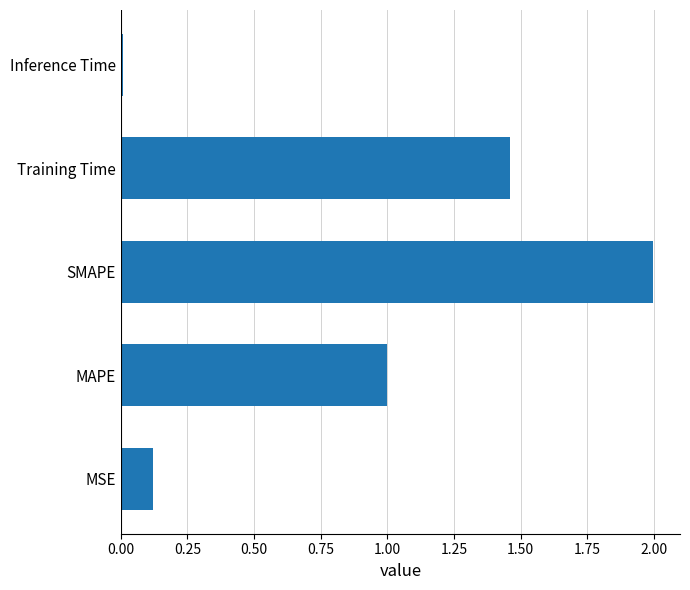

What is the difference between the maximum and minimum values?

2.0